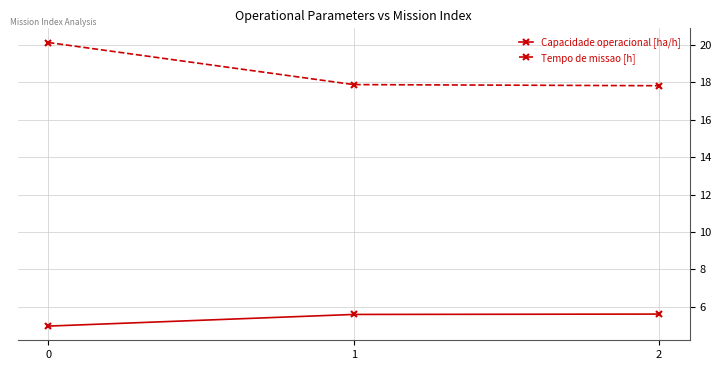

Which series has the widest spread of values?

Tempo de missao [h]